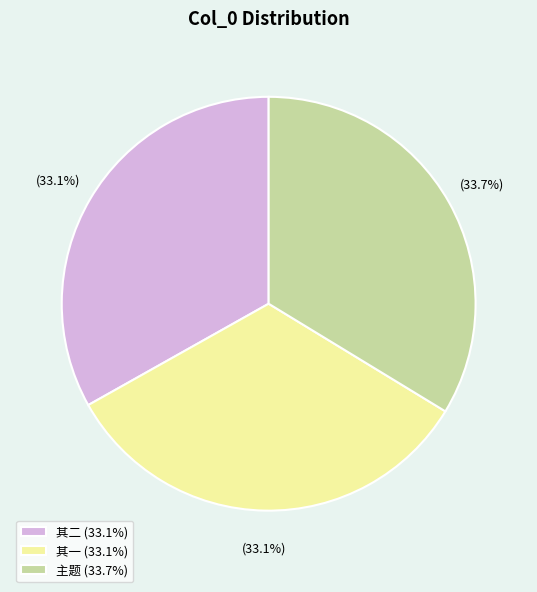

Approximately how many times larger is the value at 主题 (33.7%) compared to 其二 (33.1%)?

1.0